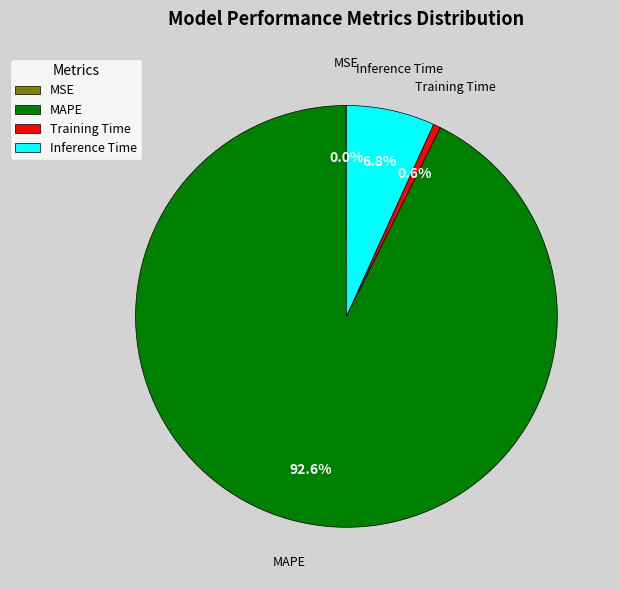

Is the sum of MAPE and Training Time greater than half?

Yes